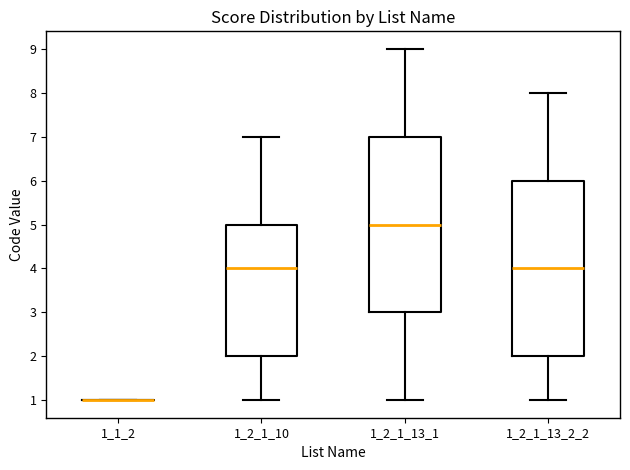

Reading left to right, read every box against the y-axis: the position of its median line, the range the box covers, and the ends of its whiskers. The values are not printed on the chart, so give them approximately, as read against the axis.

1_1_2: box collapsed to a line at 1, whiskers 1 to 1
1_2_1_10: median 4, box 2 to 5, whiskers 1 to 7
1_2_1_13_1: median 5, box 3 to 7, whiskers 1 to 9
1_2_1_13_2_2: median 4, box 2 to 6, whiskers 1 to 8